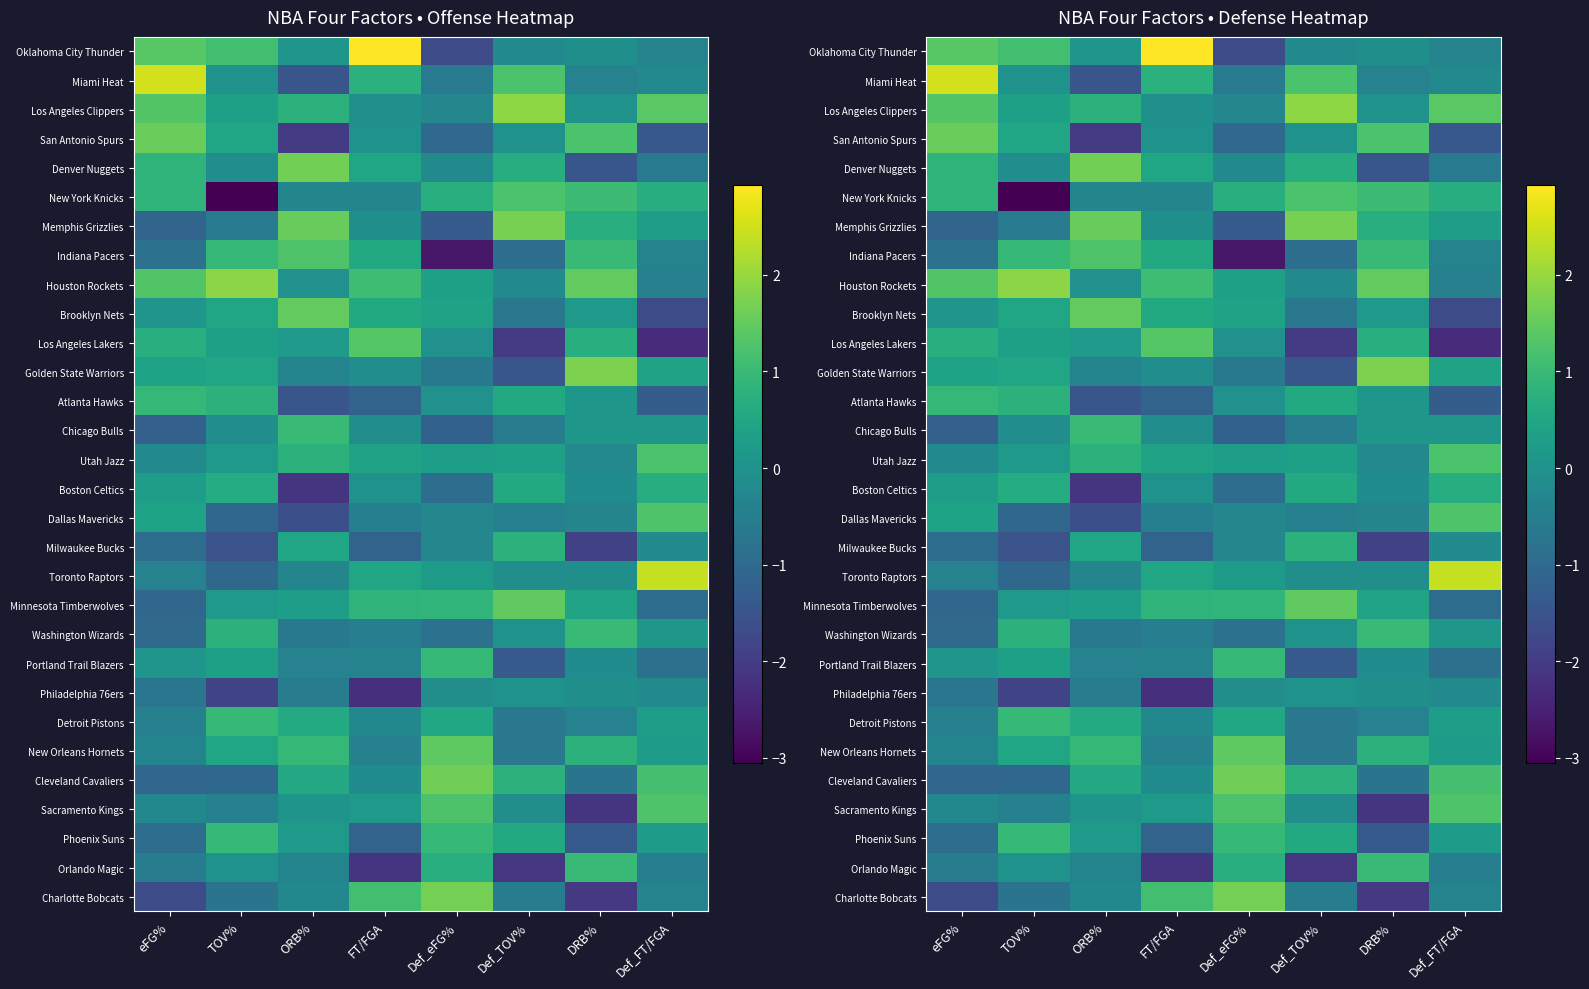

Rank the series by their maximum value, from highest to lowest.

Oklahoma City Thunder, Miami Heat, Toronto Raptors, Los Angeles Clippers, Houston Rockets, Golden State Warriors, Memphis Grizzlies, Charlotte Bobcats, Denver Nuggets, Cleveland Cavaliers, San Antonio Spurs, Brooklyn Nets, Minnesota Timberwolves, New Orleans Hornets, Los Angeles Lakers, Indiana Pacers, Dallas Mavericks, Sacramento Kings, New York Knicks, Utah Jazz, Chicago Bulls, Washington Wizards, Orlando Magic, Detroit Pistons, Phoenix Suns, Portland Trail Blazers, Atlanta Hawks, Milwaukee Bucks, Boston Celtics, Philadelphia 76ers